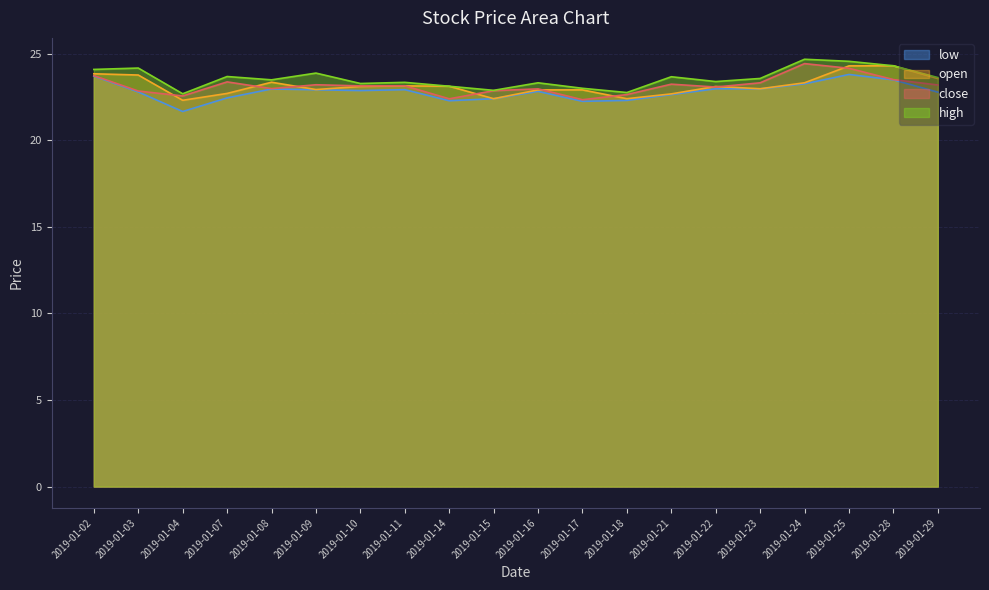

At which label does high first exceed 23?

2019-01-02